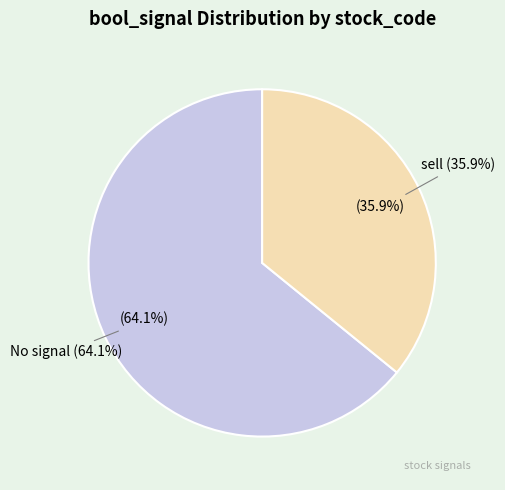

What is the change in value from No signal to sell?

-1027